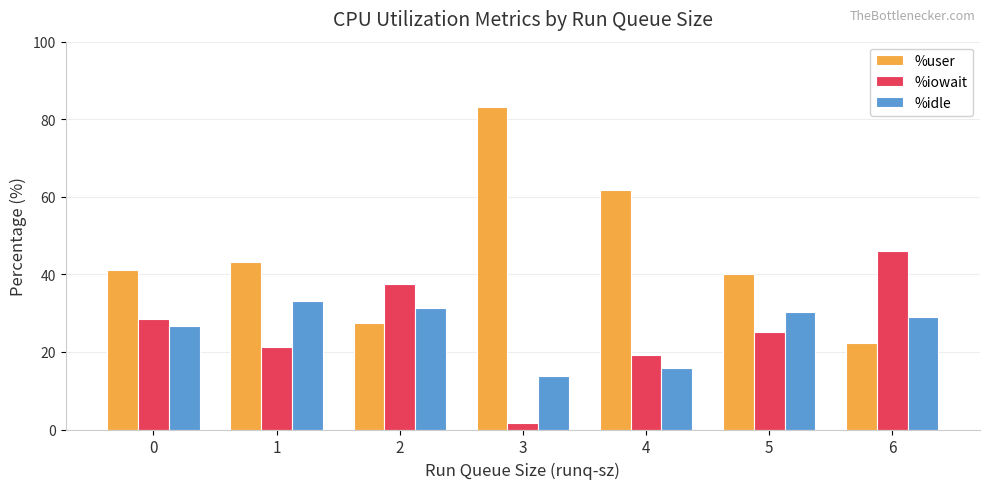

Which category has the highest value in the %user series?

3